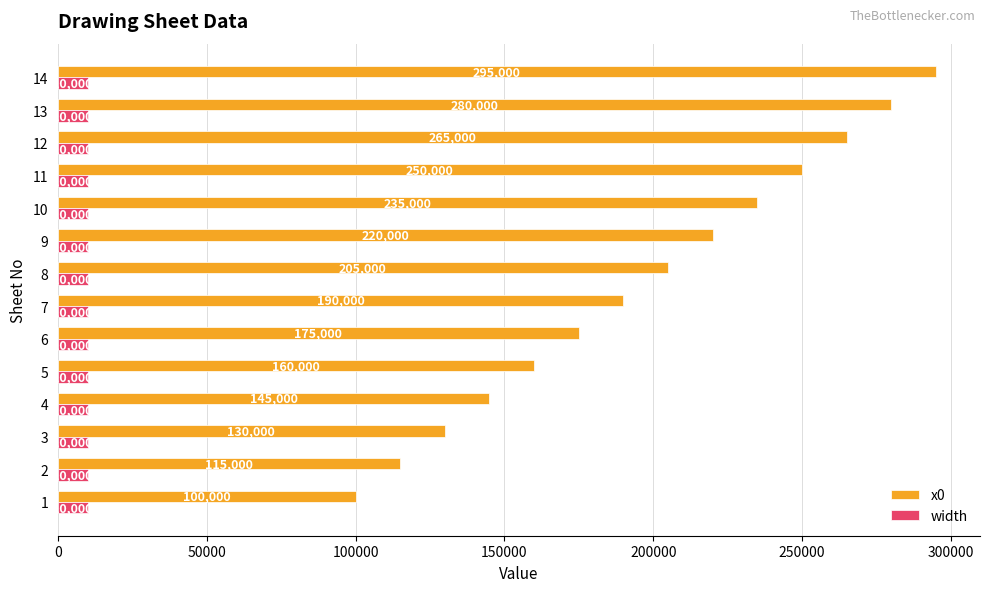

At which category is the sum across all series the highest?

14